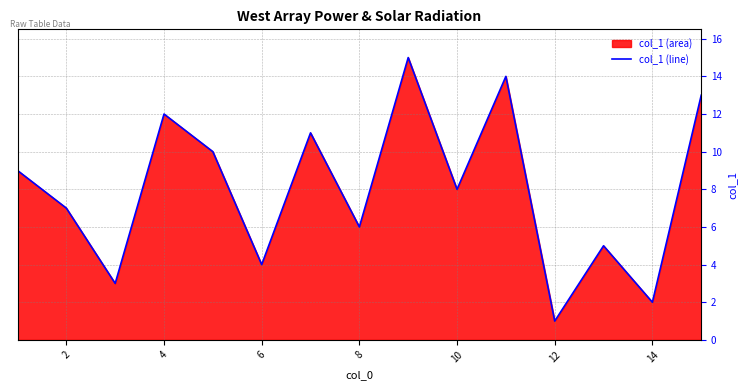

True or false: the data shows 5 at 12.

False